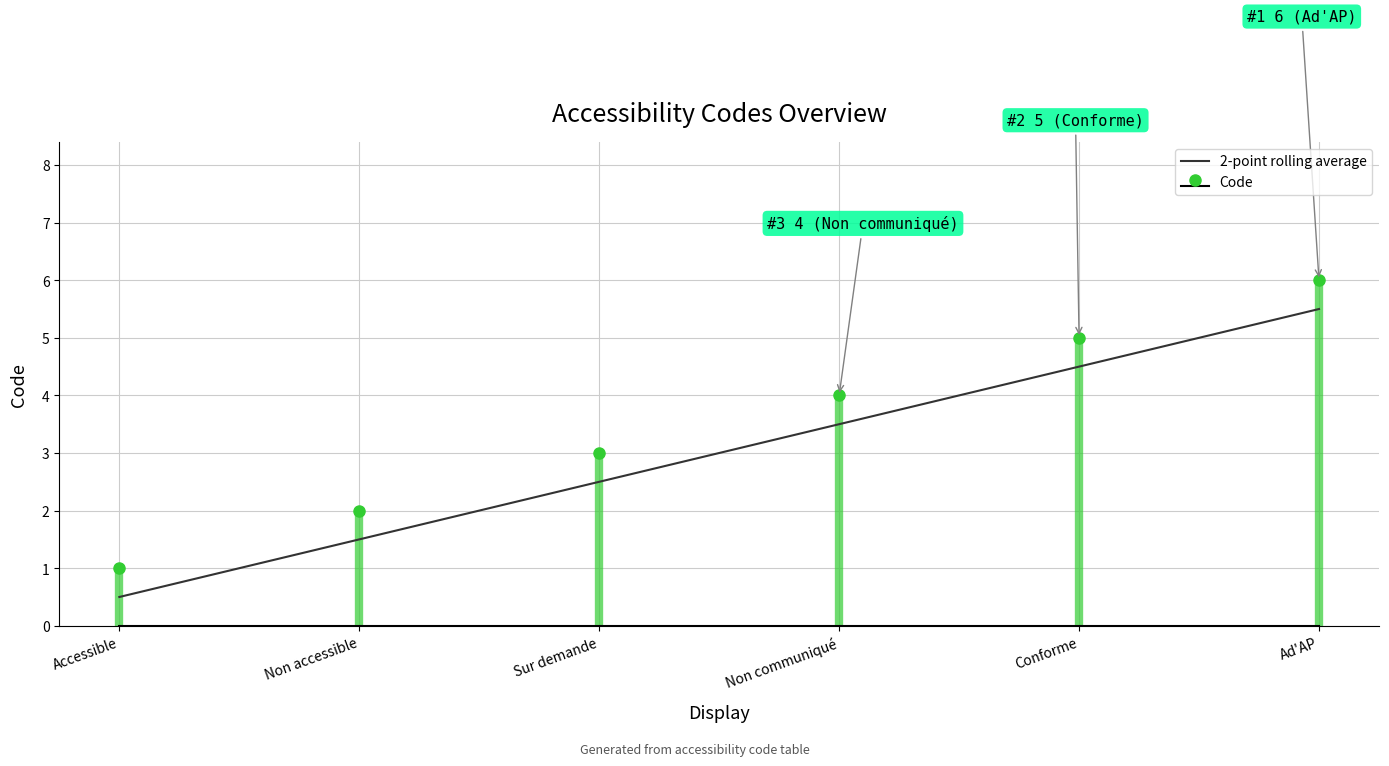

Rank the categories by value from lowest to highest.

Accessible, Non accessible, Sur demande, Non communiqué, Conforme, Ad'AP